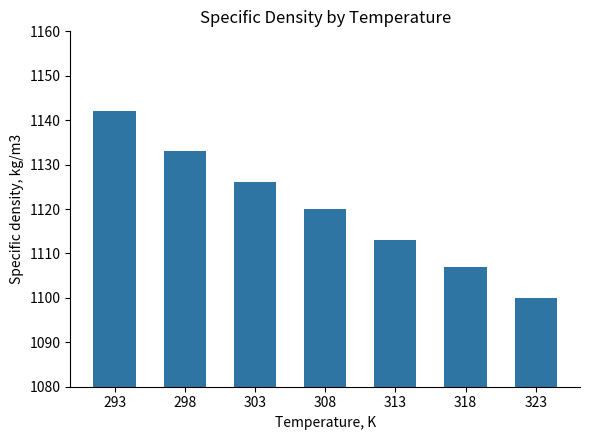

What value does the data have at 318?

1107